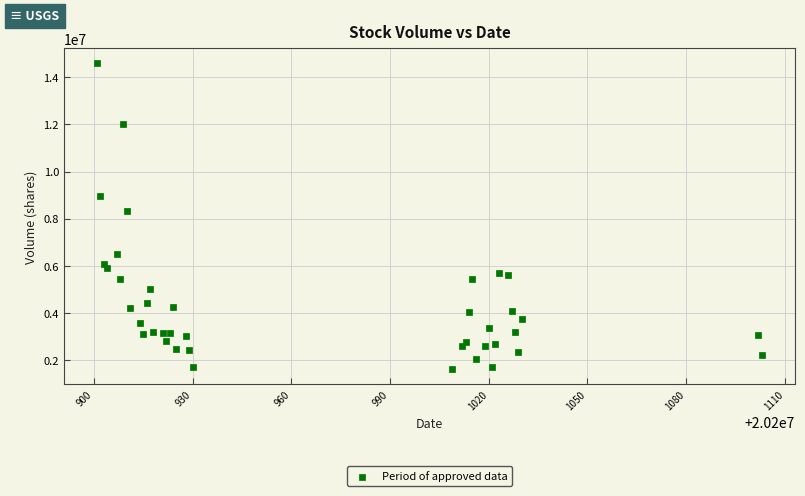

What Y value in the scatter plot is closest to 8103325?

8333520